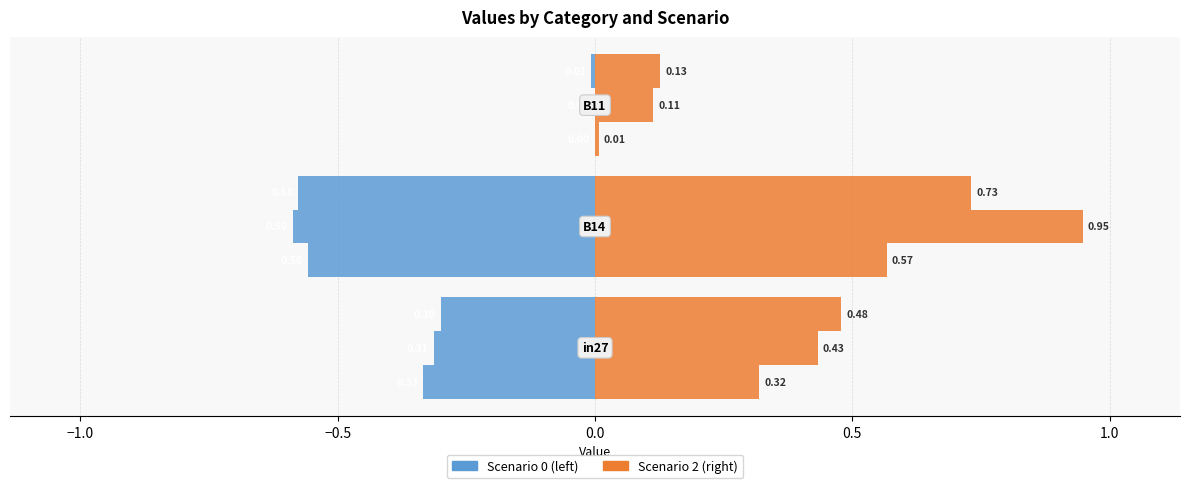

Are the bars grouped side by side (vs. stacked)?

Yes